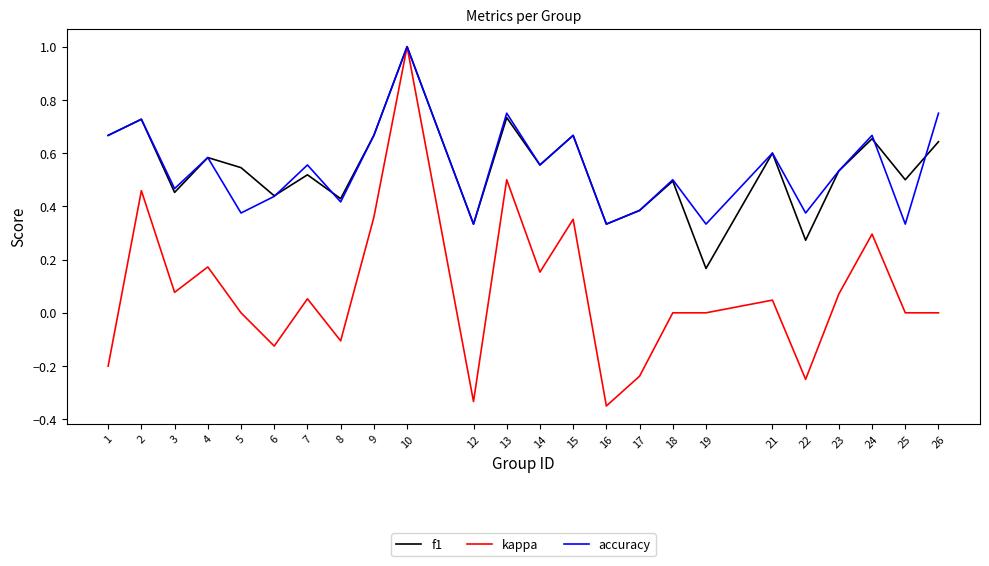

Is the value of kappa at 23 greater than the value of f1 at 15?

No